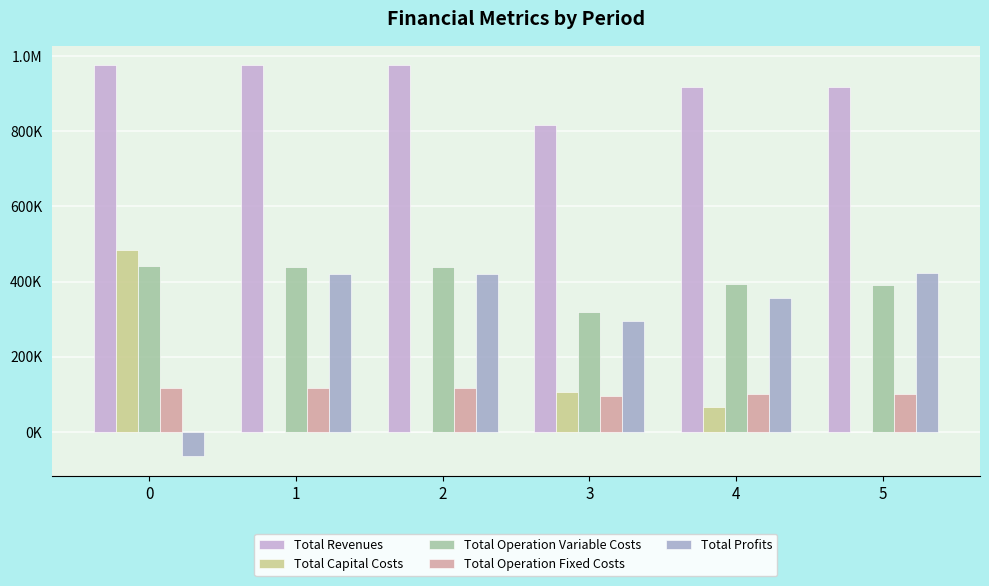

What value does the Total Profits series have at 3?

293904.7